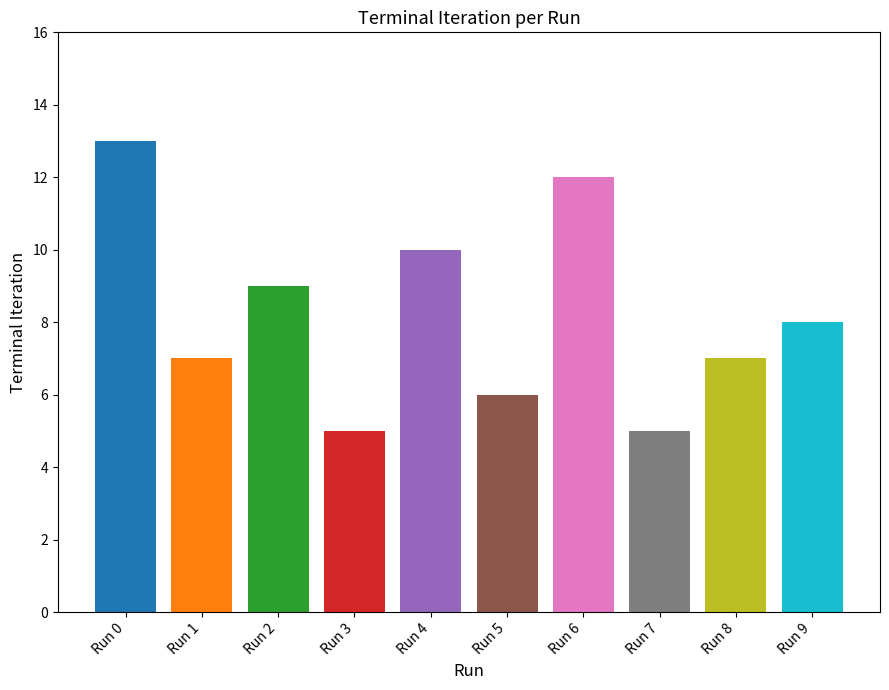

Where is the data nearest to the value 9?

Run 2